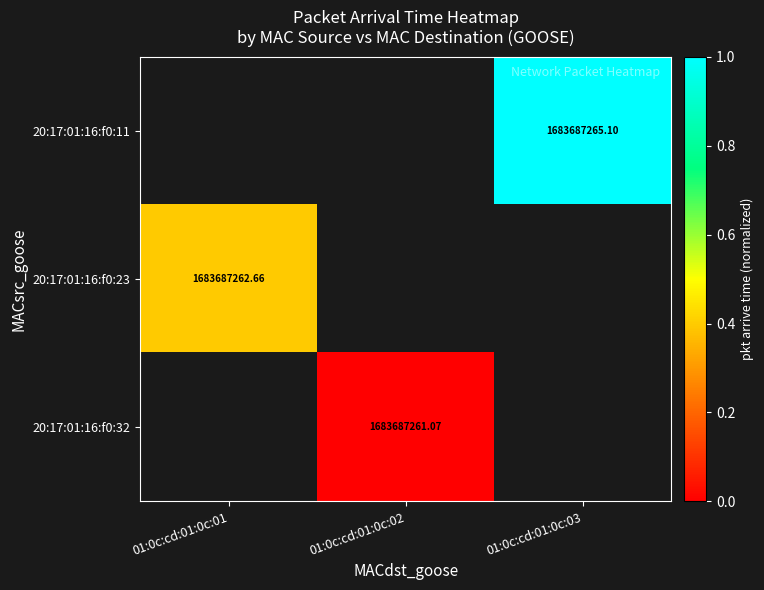

At which category does the chart reach its minimum across all series?

01:0c:cd:01:0c:02